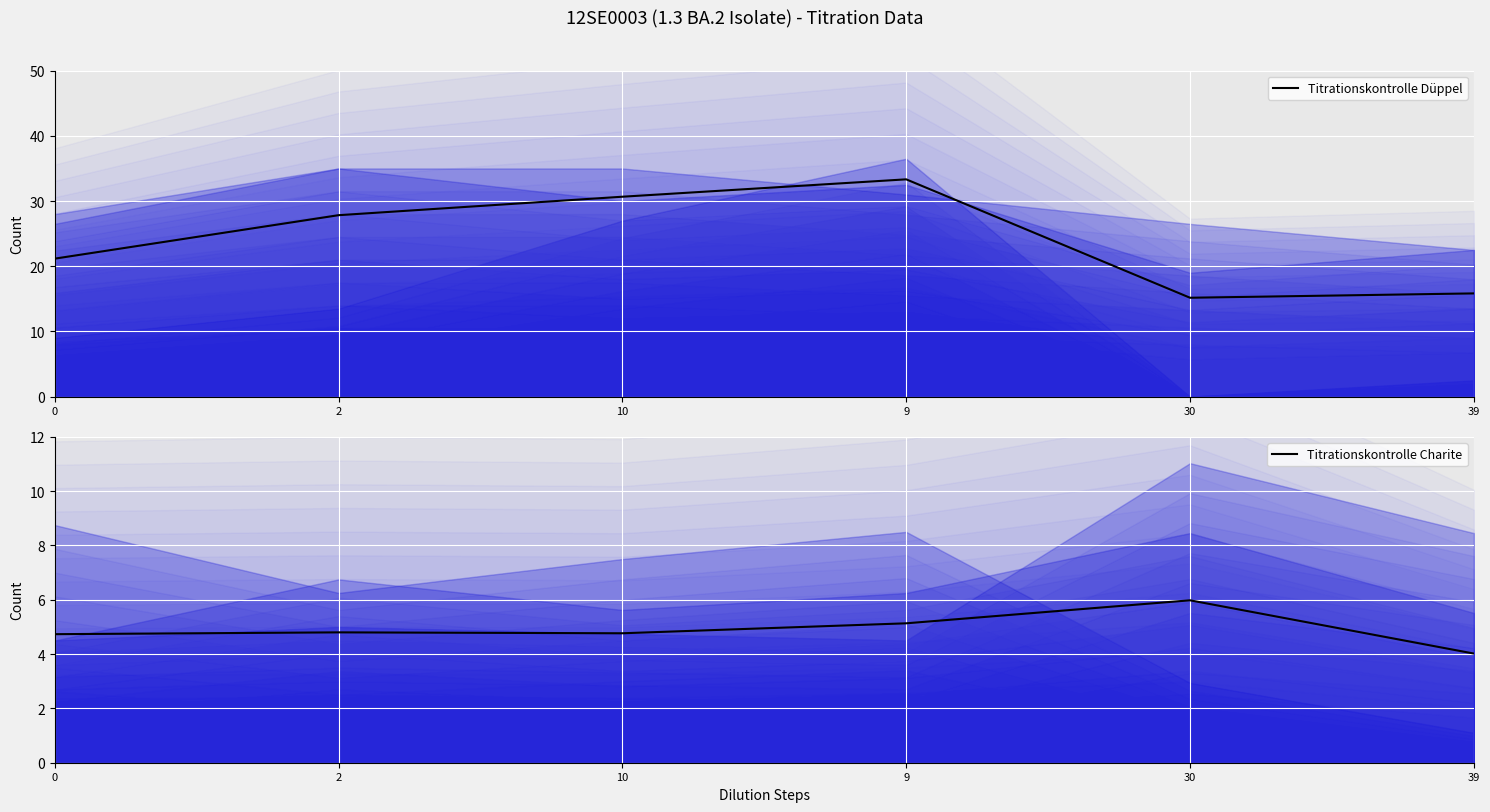

Which has a higher value, 9 or 39?

9